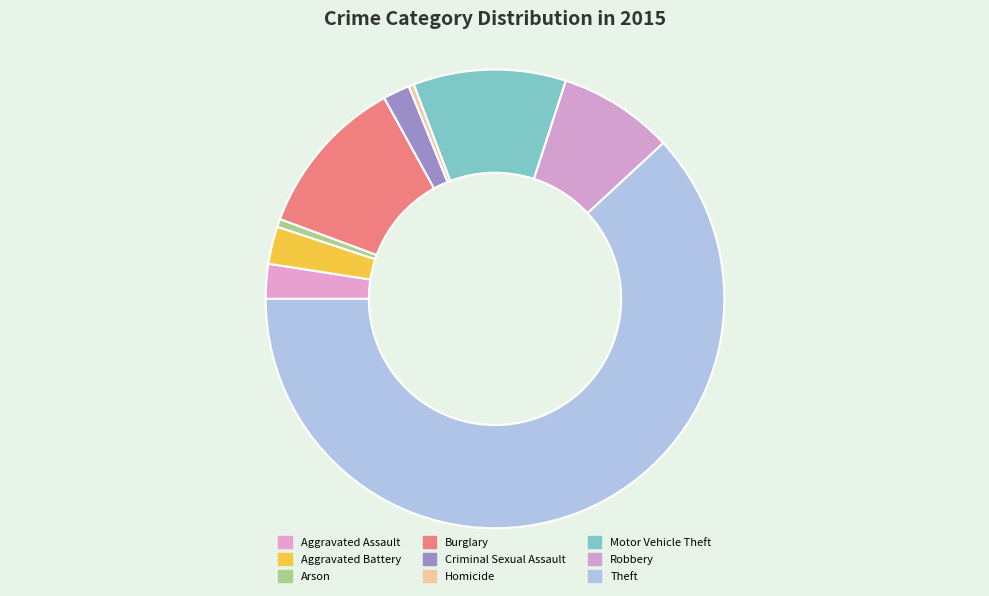

The Aggravated Assault slice represents 2% of the pie. True or false?

True